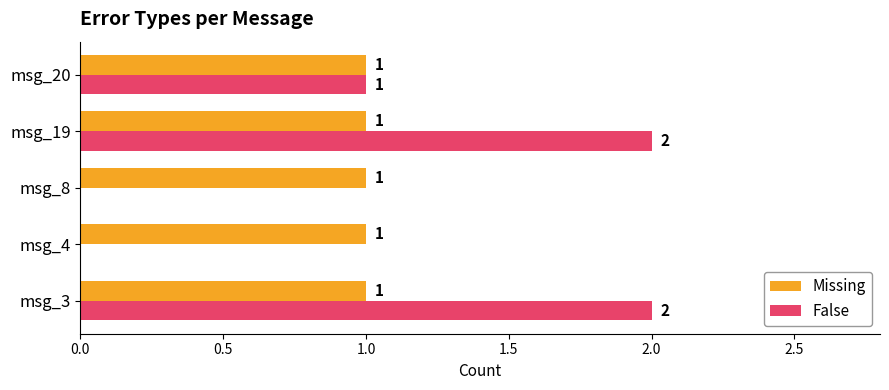

Is it true that False equals 1 at msg_3?

False